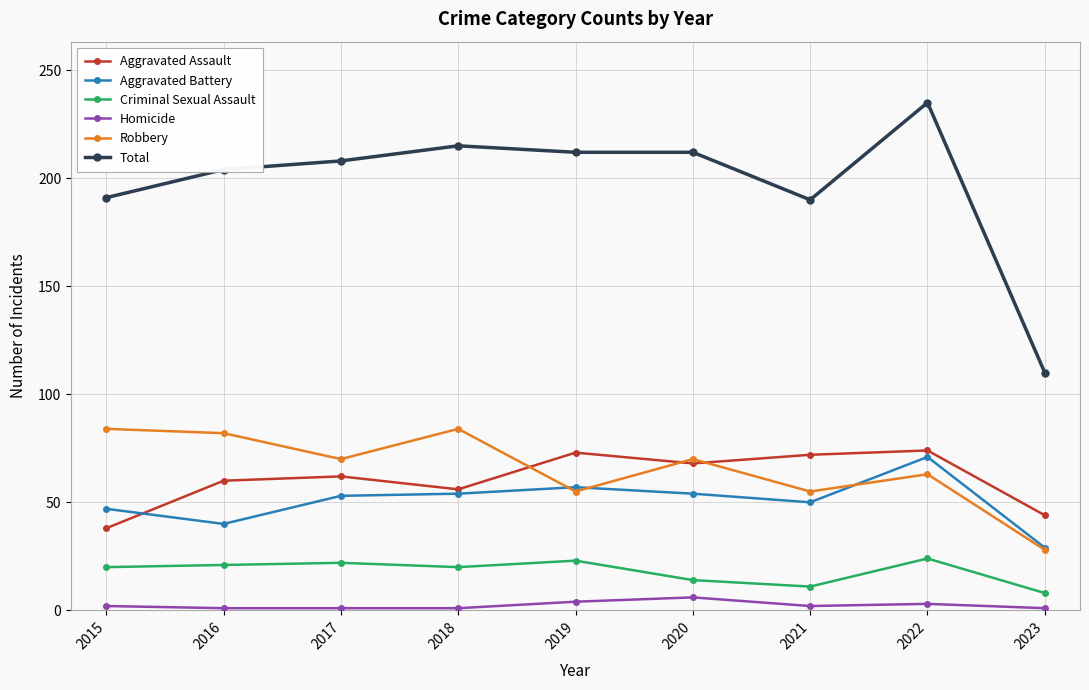

True or false: Homicide and Aggravated Assault cross at least once.

False